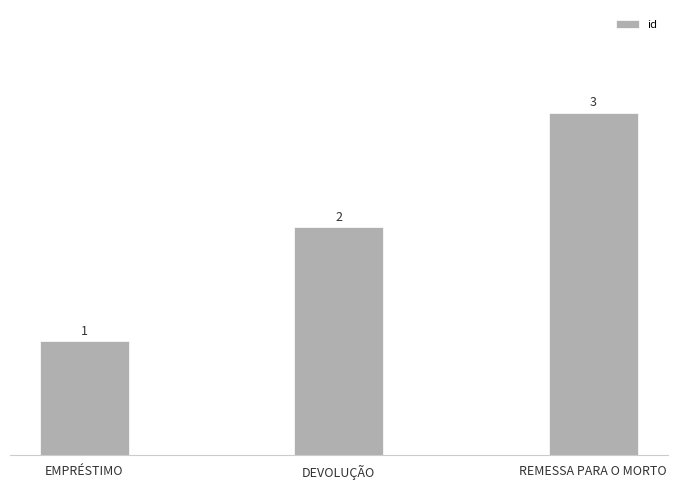

What is the change in value from EMPRÉSTIMO to DEVOLUÇÃO?

+1